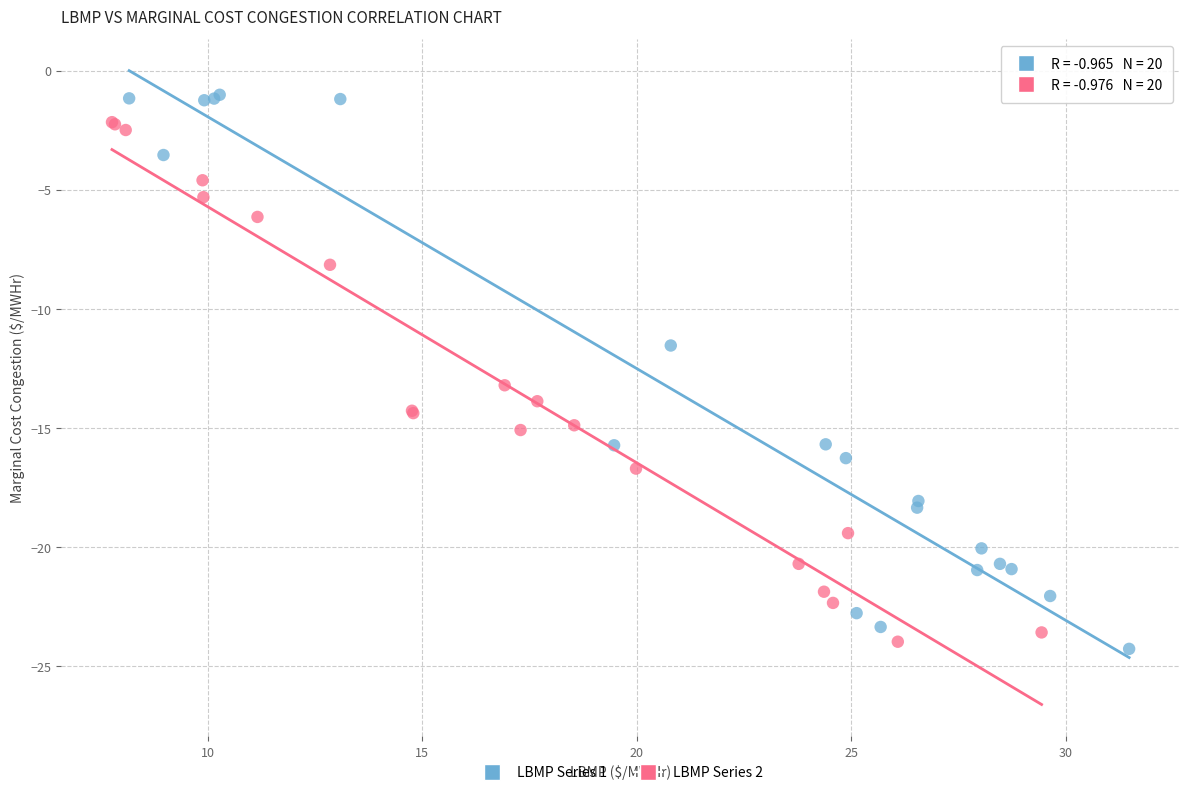

What are all the series names shown in the legend?

LBMP Series 1, LBMP Series 2